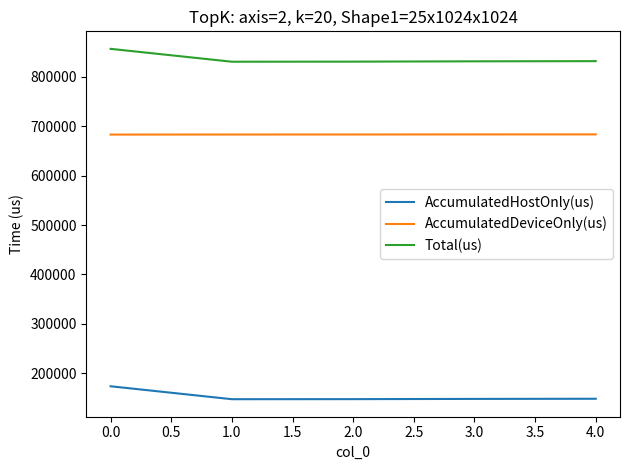

List the series in order of their overall mean, lowest first.

AccumulatedHostOnly(us), AccumulatedDeviceOnly(us), Total(us)